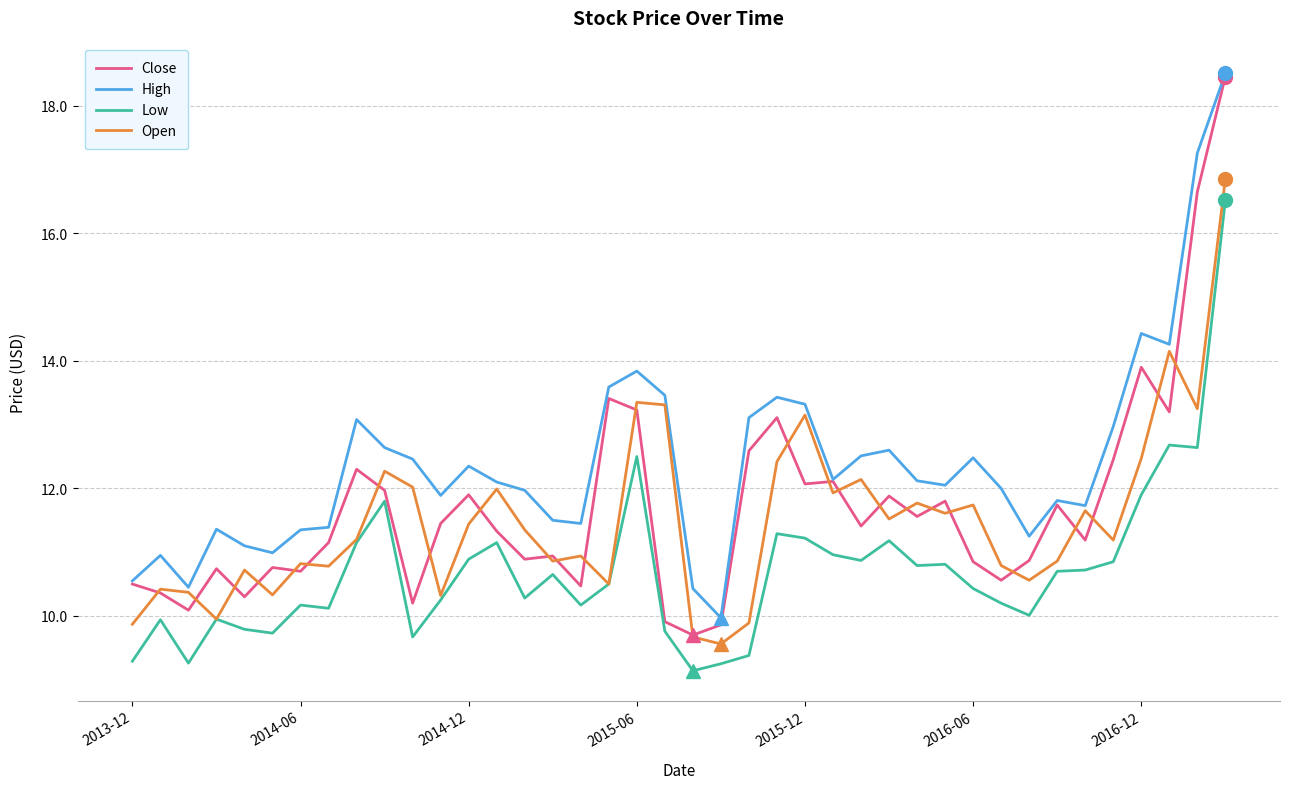

Does the chart have visible grid lines?

Yes